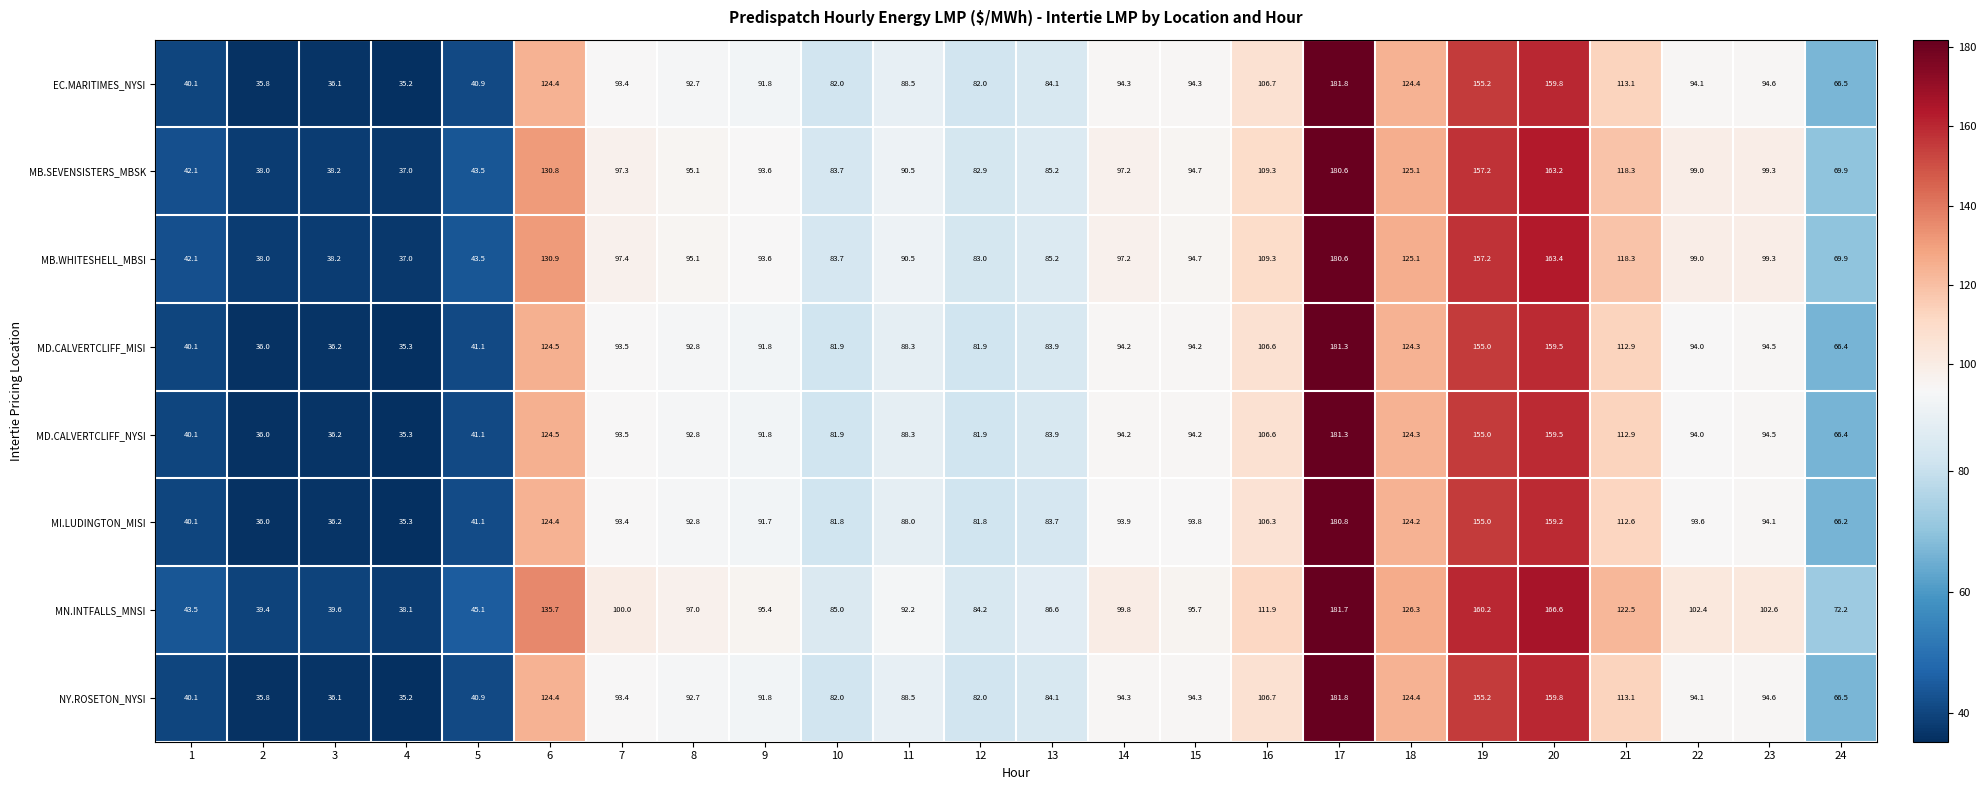

What is the minimum value shown in the chart?

35.2